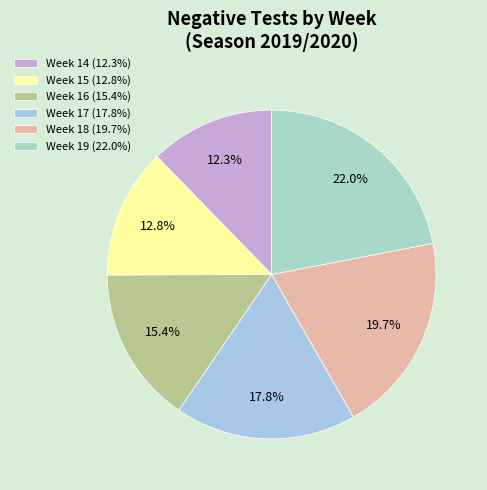

How many slices are in this pie chart?

6